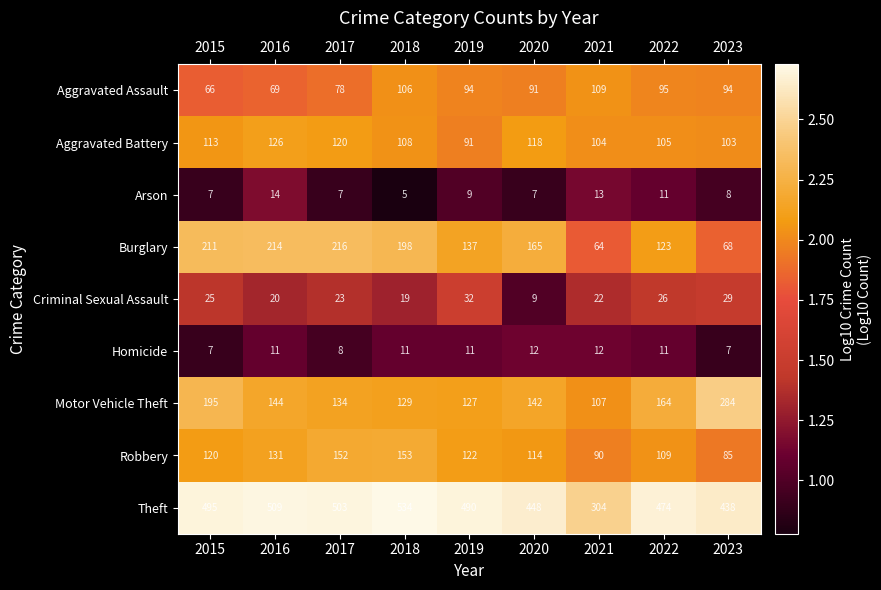

At 2023, list the series in order from largest to smallest.

Theft, Motor Vehicle Theft, Aggravated Battery, Aggravated Assault, Robbery, Burglary, Criminal Sexual Assault, Arson, Homicide